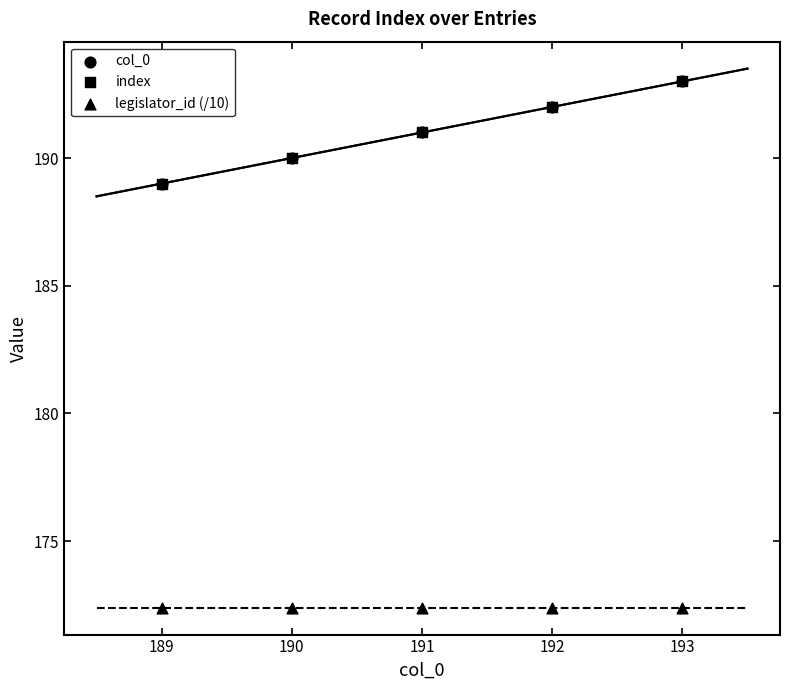

Which series reaches the minimum Y coordinate?

legislator_id (/10)